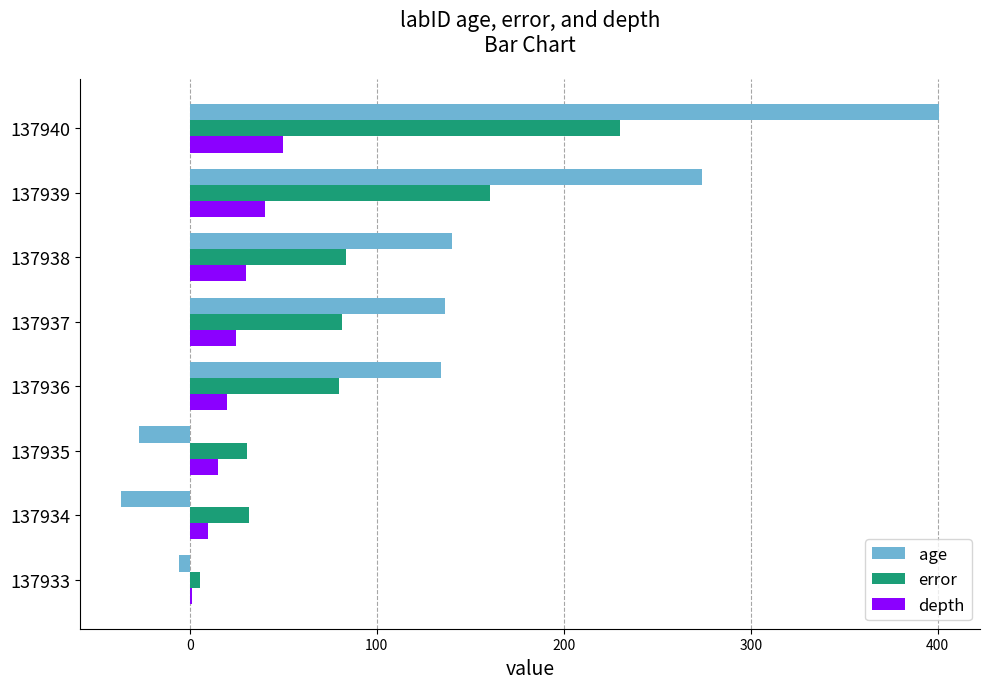

What value does the error series have at 137936?

80.0